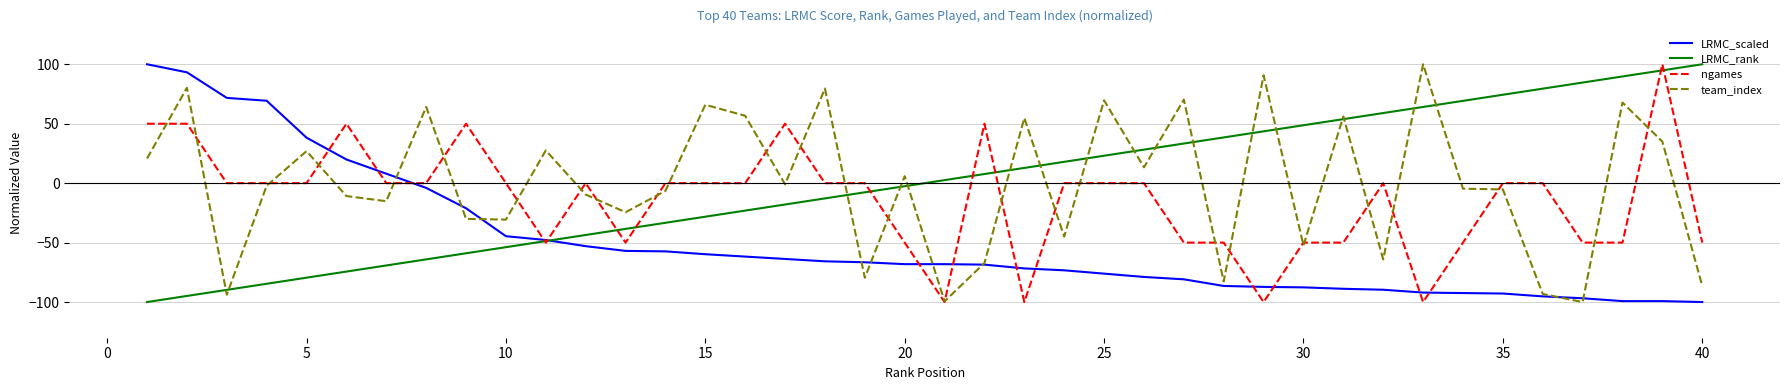

How many lines are shown in the chart?

4